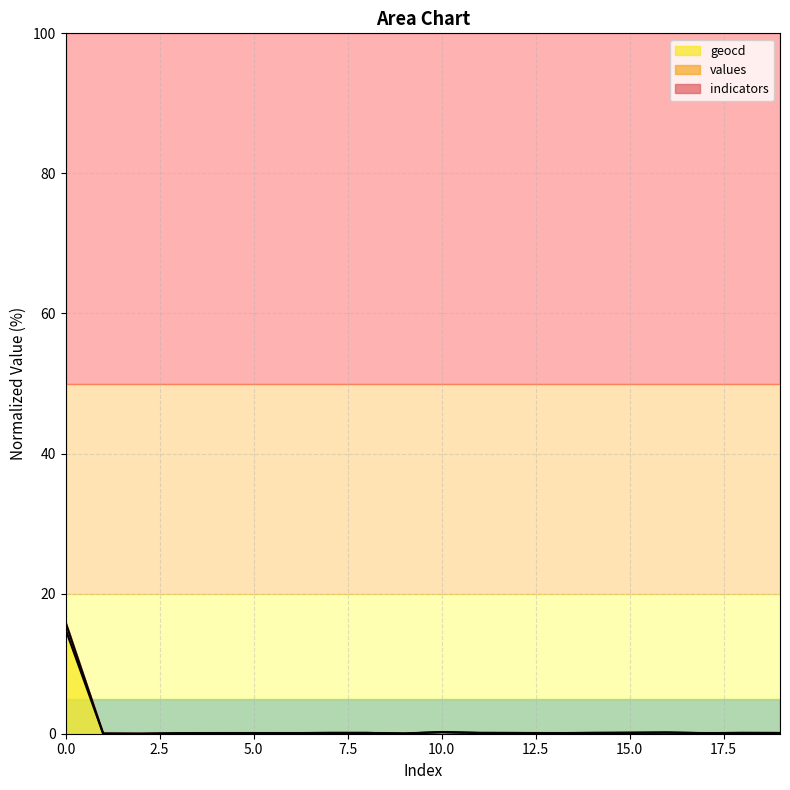

Reading left to right, extract all data points from this chart.

values: 15.9	0.0	0.0	0.1	0.1	0.1	0.1	0.1	0.1	0.0	0.2	0.1	0.1	0.1	0.1	0.1	0.2	0.1	0.1	0.1
geocd: 14.9	0.0	0.0	0.1	0.1	0.1	0.1	0.1	0.1	0.0	0.2	0.1	0.1	0.1	0.1	0.1	0.2	0.1	0.1	0.1